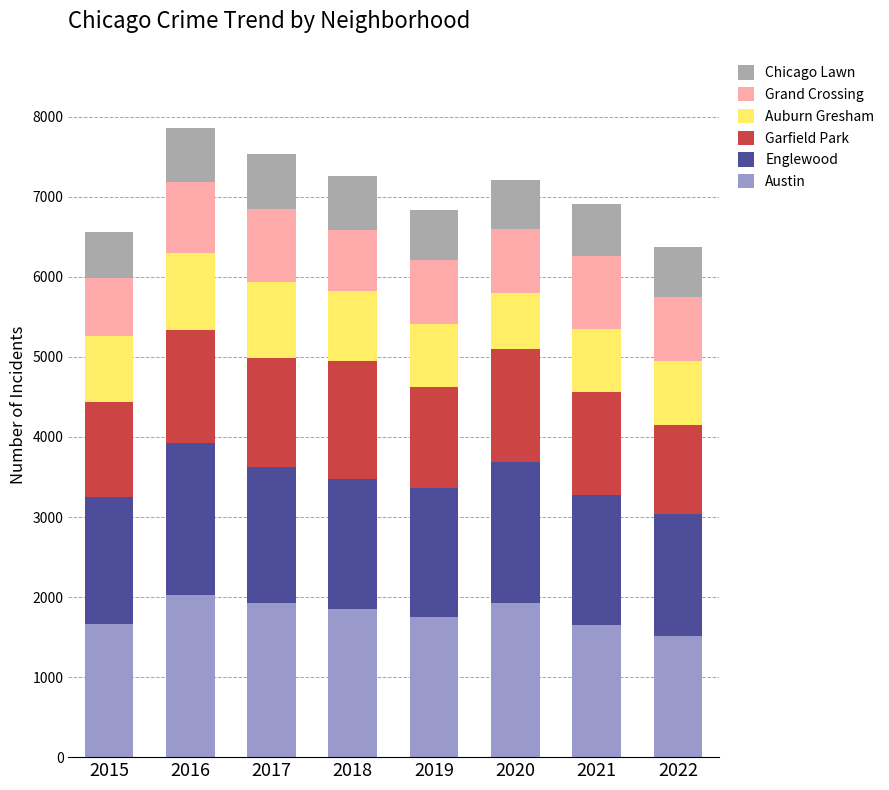

What is the lowest value of the Austin series?

1512